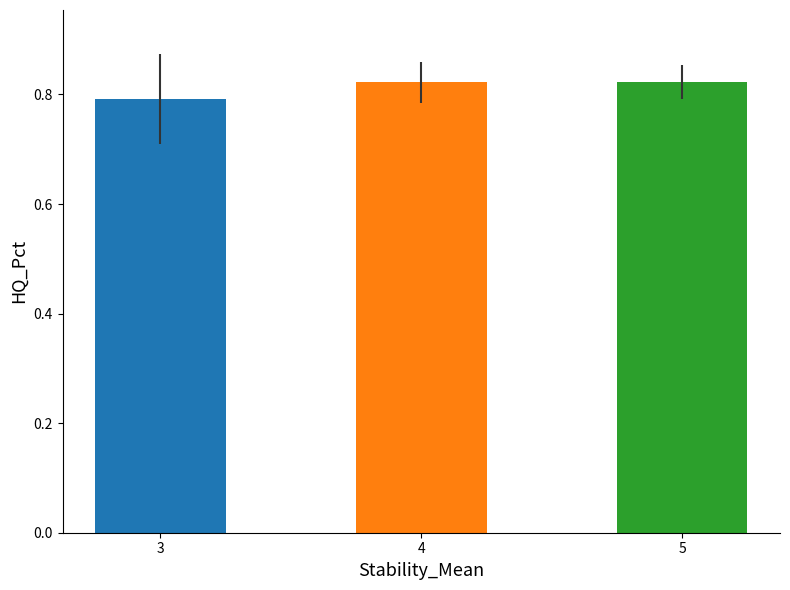

Which category has the lowest value across all series?

3